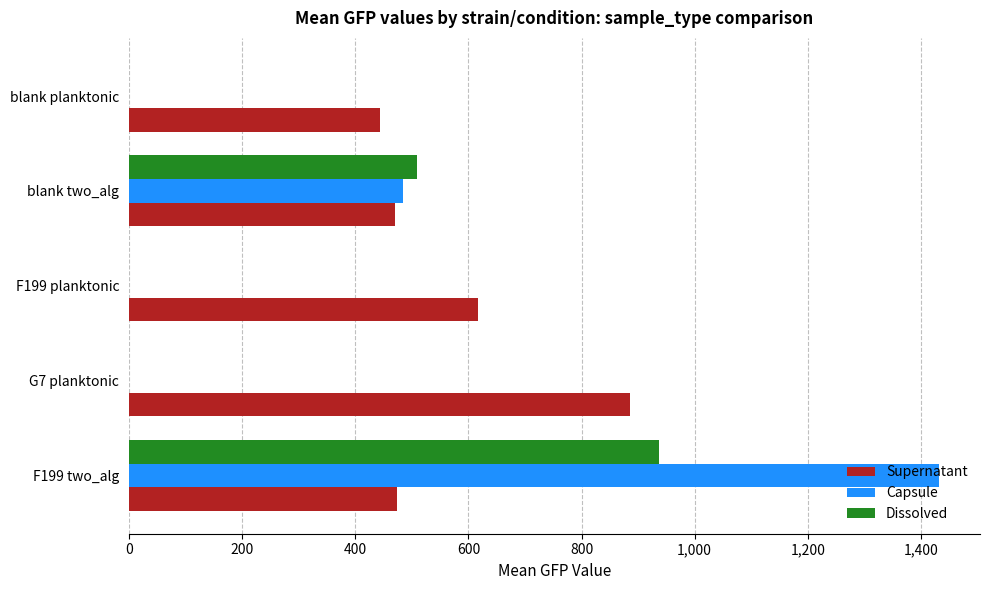

True or false: Dissolved has a value of -458.5 at blank planktonic.

False